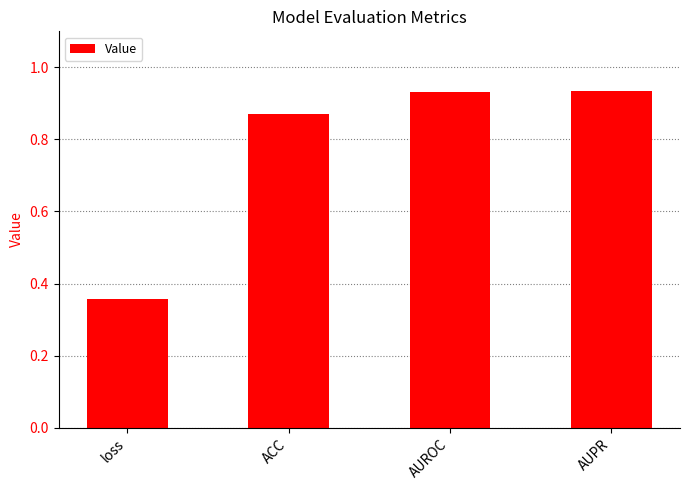

The chart shows a value of 0.5 at AUROC. True or false?

False